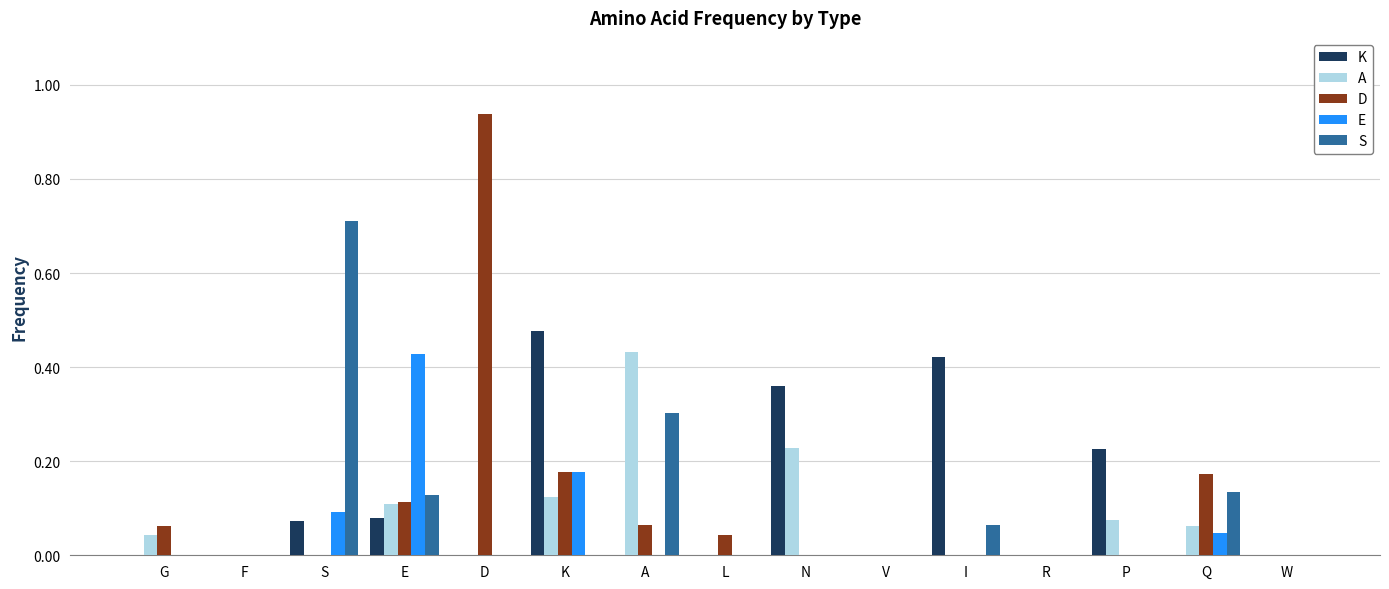

Is it true that S equals 0.0 at D?

True